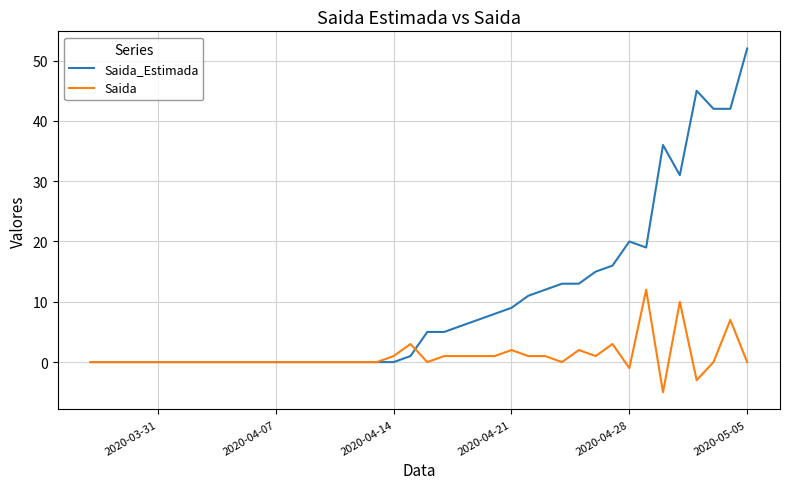

How many categories are shown in the chart?

40